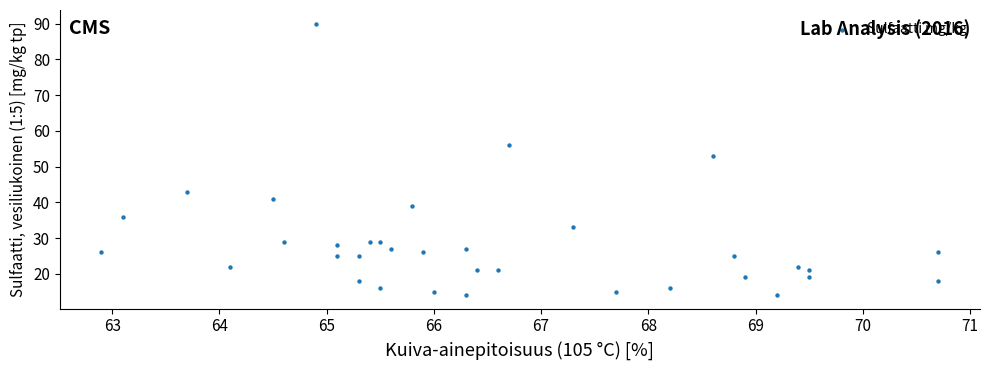

What Y value in the scatter plot is closest to 52?

53